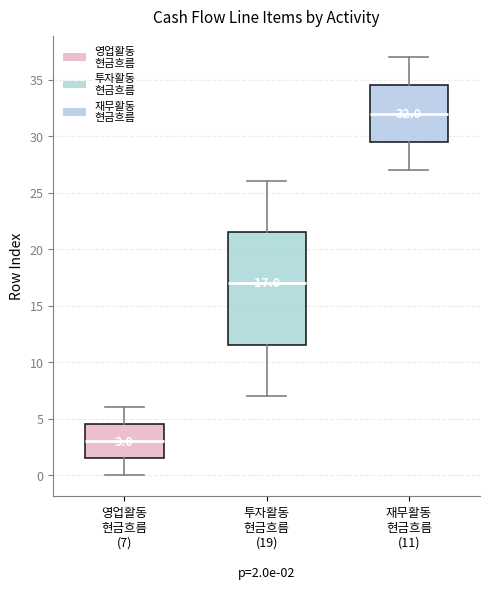

Comparing the boxes themselves (not the whiskers), which one is the tallest?

투자활동 현금흐름 (19)